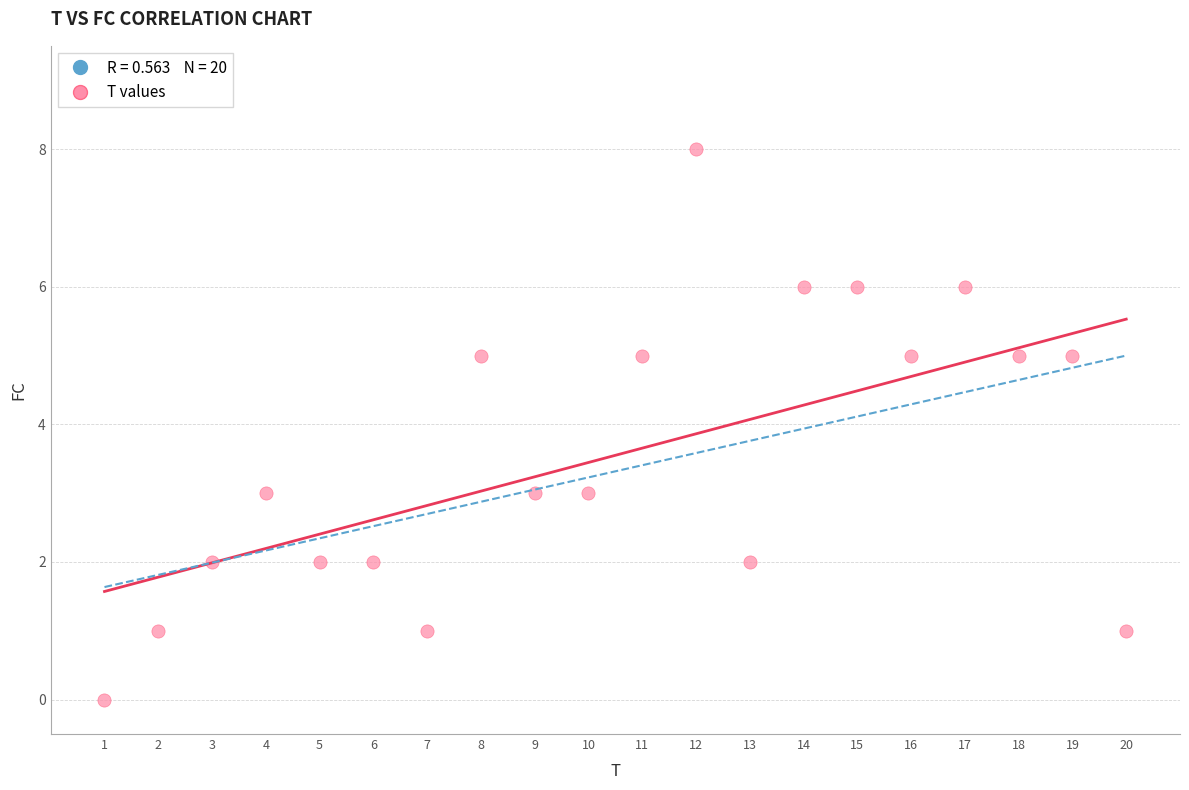

What is the range of X values (max minus min)?

19